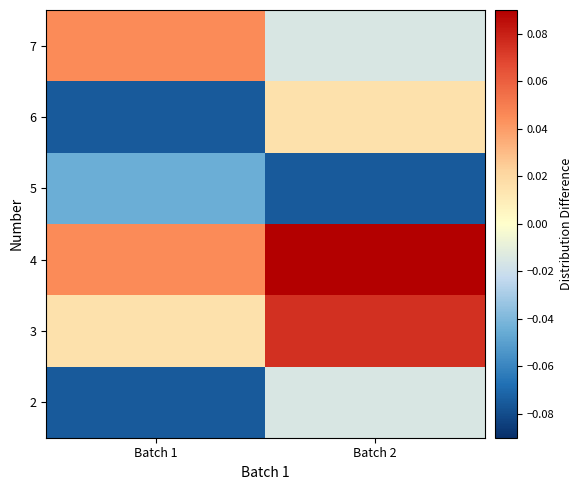

What is the maximum value shown in the chart?

0.1